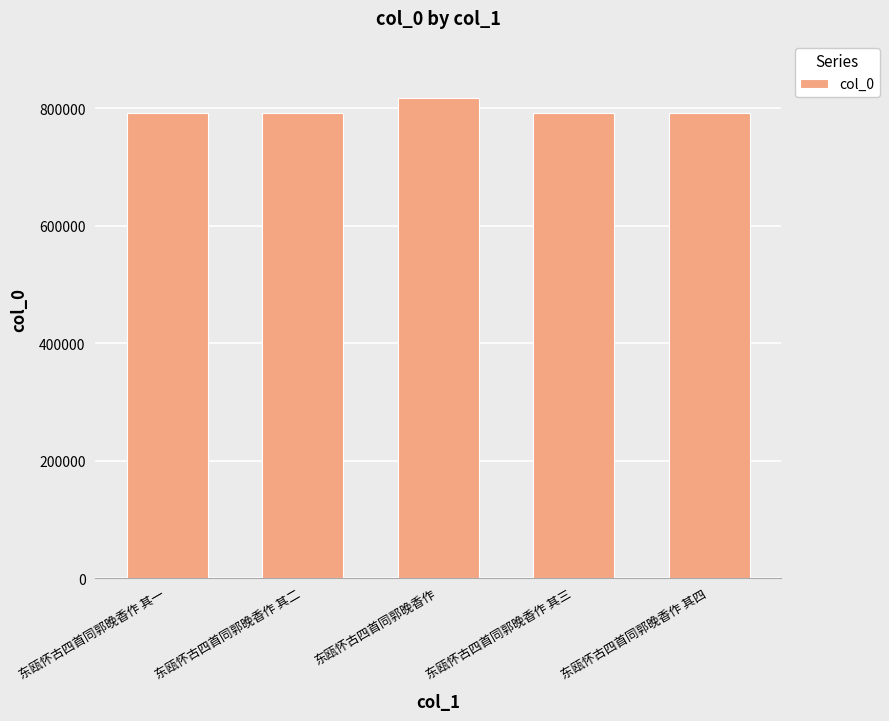

The chart shows a value of 1058959 at 东瓯怀古四首同郭晚香作 其一. True or false?

False